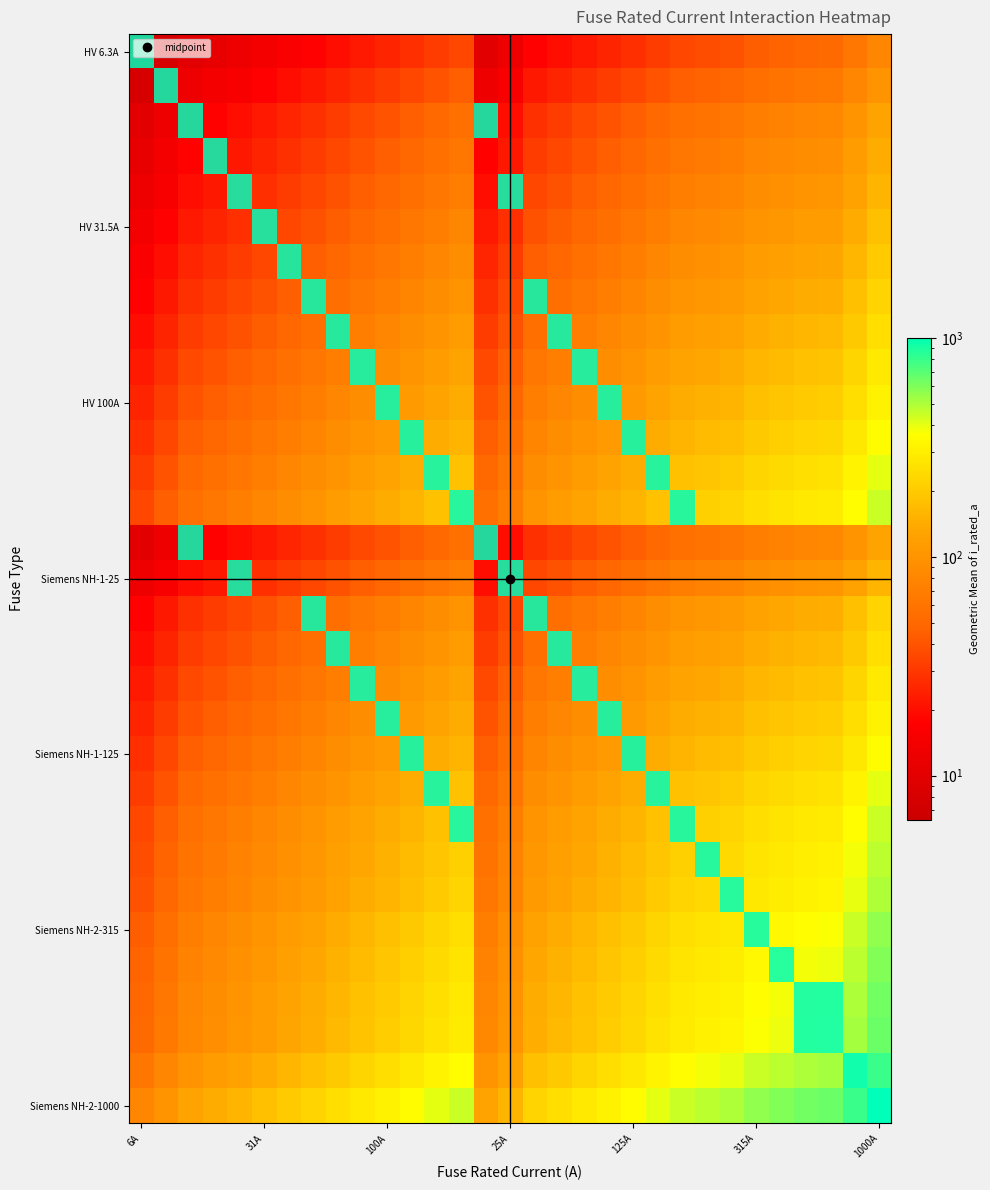

List the labels in order of value, largest first.

30, 29, 28, 27, 26, 25, 24, 23, 13, 22, 12, 21, 11, 20, 10, 19, 9, 18, 8, 17, 7, 16, 6, 5, 4, 15, 3, 2, 14, 1, i_rated